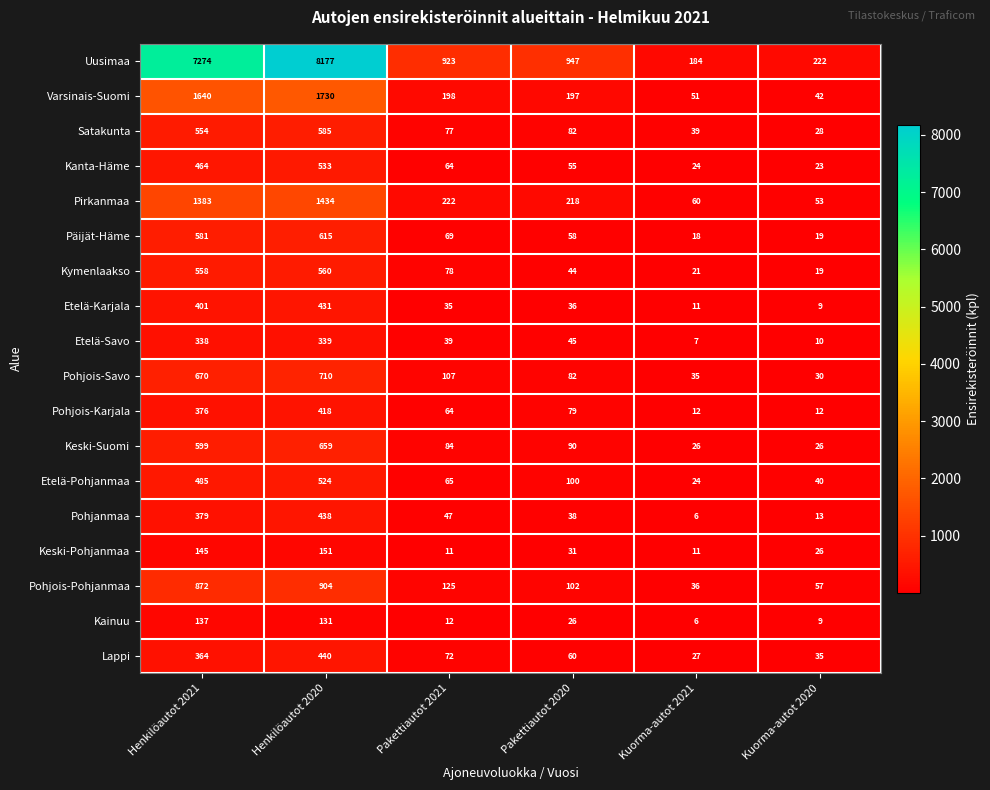

What is the minimum value for Pohjois-Pohjanmaa?

36